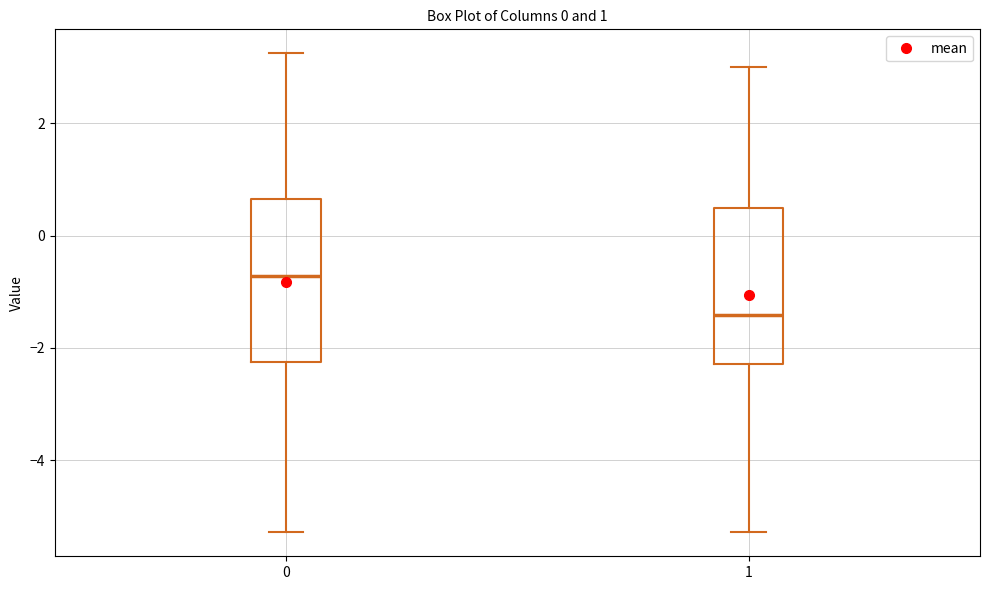

Which box's median line is the lowest?

1